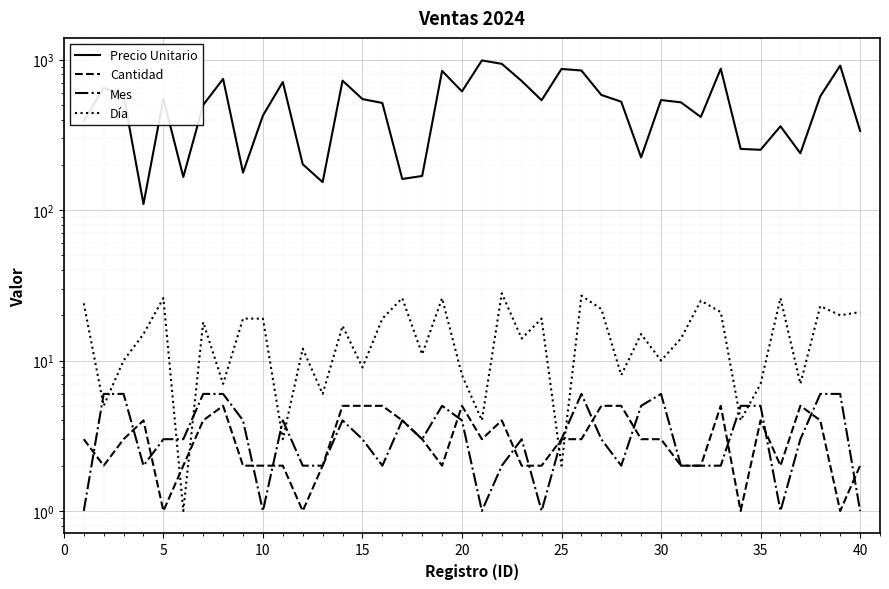

How many lines are shown in the chart?

4